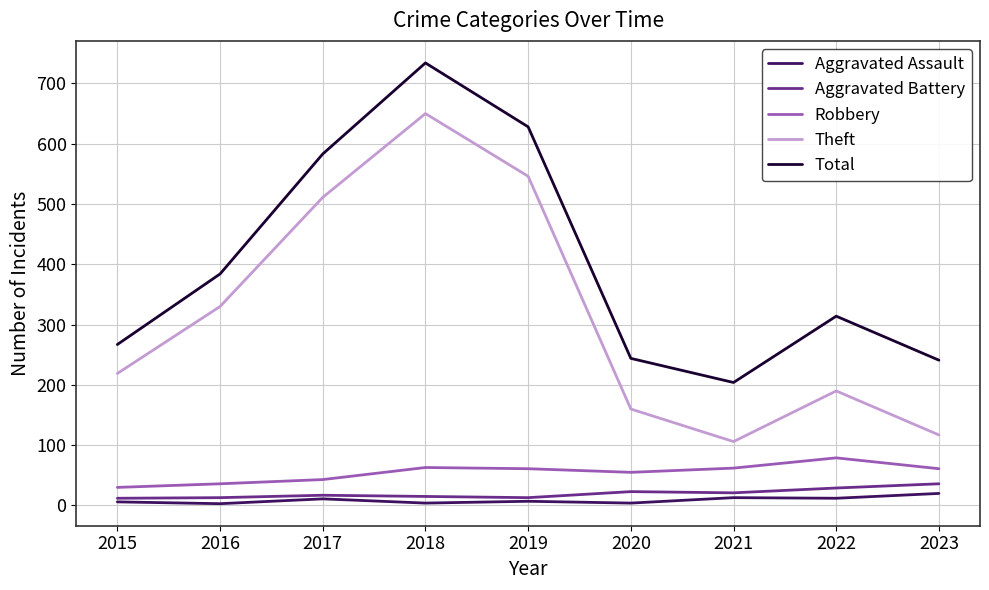

True or false: Theft and Robbery intersect in this chart.

False